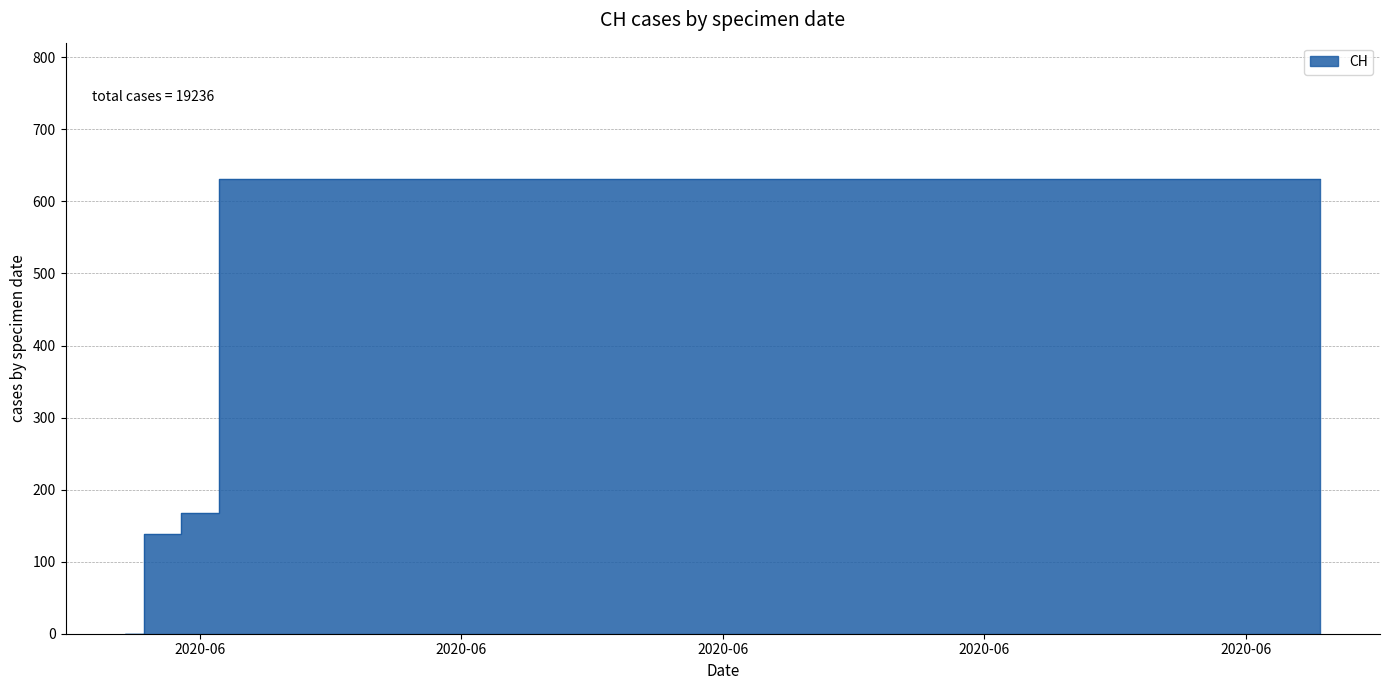

Which has a higher value, 2020-06-18 or 2020-06-22?

2020-06-18